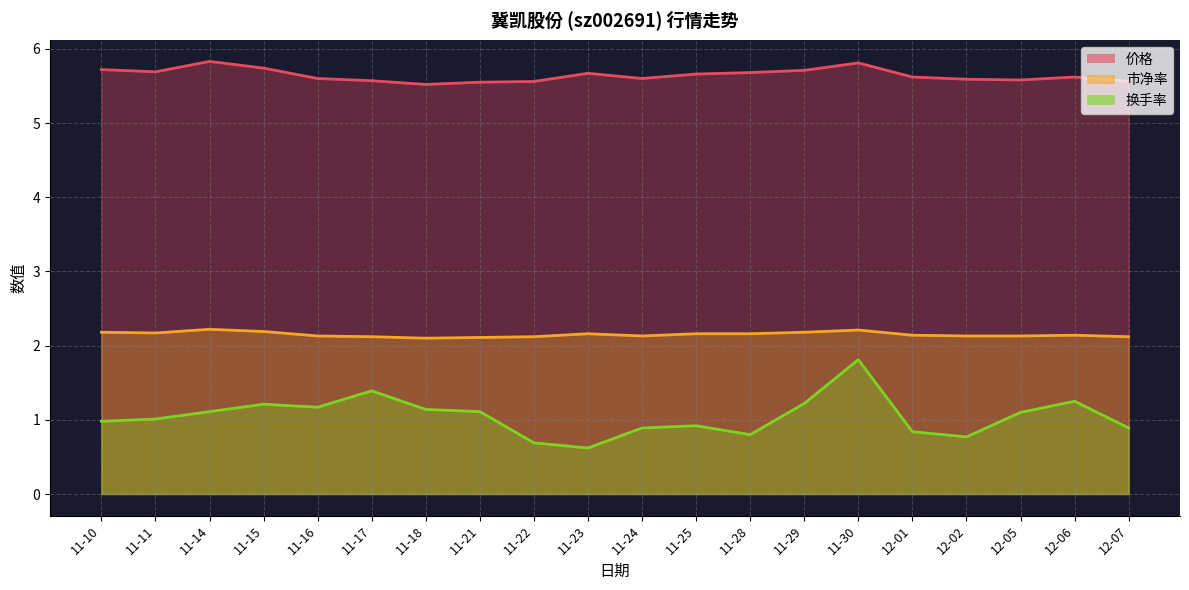

What is the sum of the 换手率 values at 11-17 and 11-22?

2.1